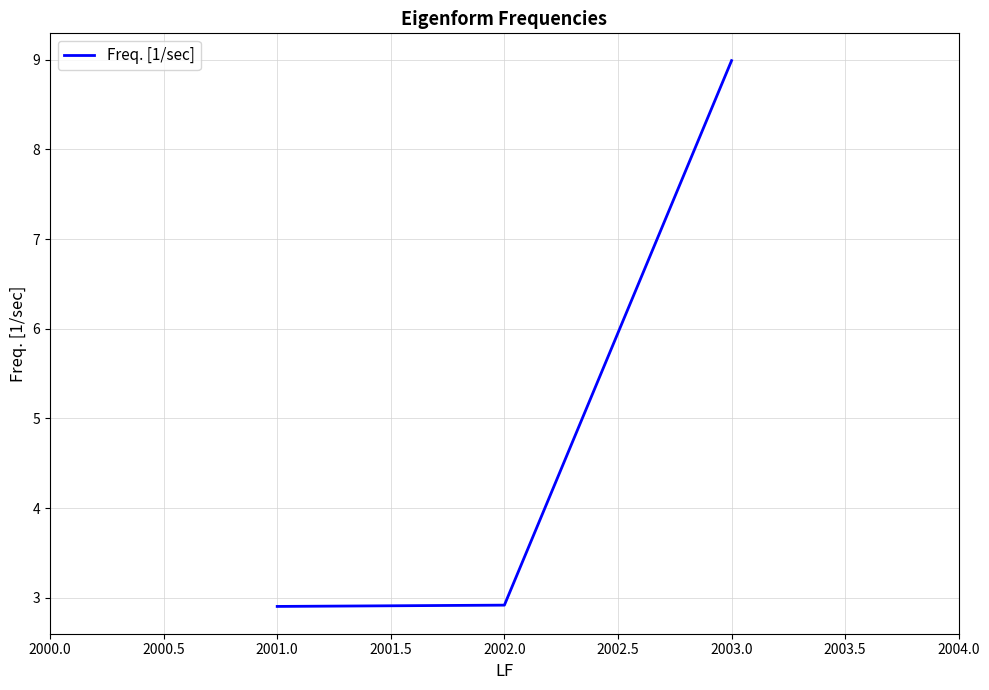

What is the ratio of the value at 2002.0 to the value at 2001.0?

1.0